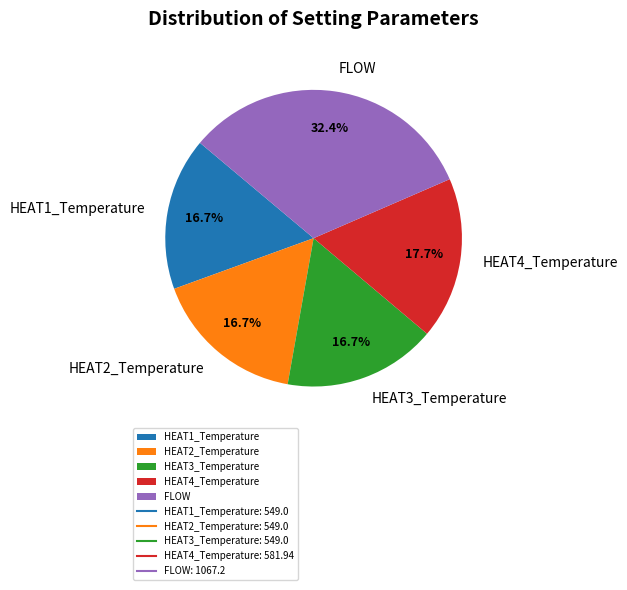

Which category has the biggest portion of the pie?

FLOW